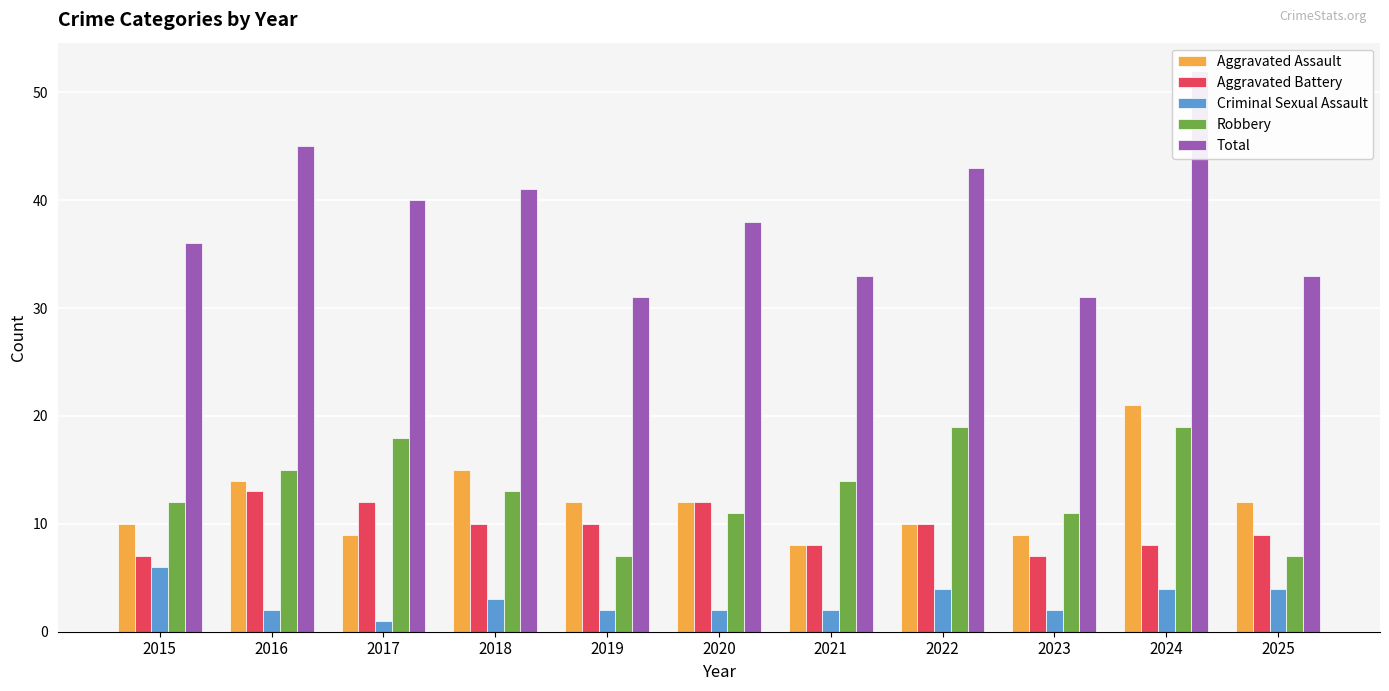

Rank the categories by Robbery value from highest to lowest.

2022, 2024, 2017, 2016, 2021, 2018, 2015, 2020, 2023, 2019, 2025